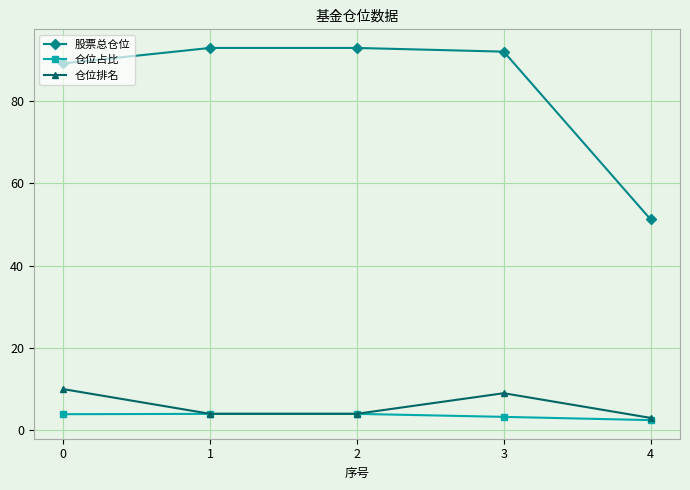

How many data points in 股票总仓位 are above 92?

3